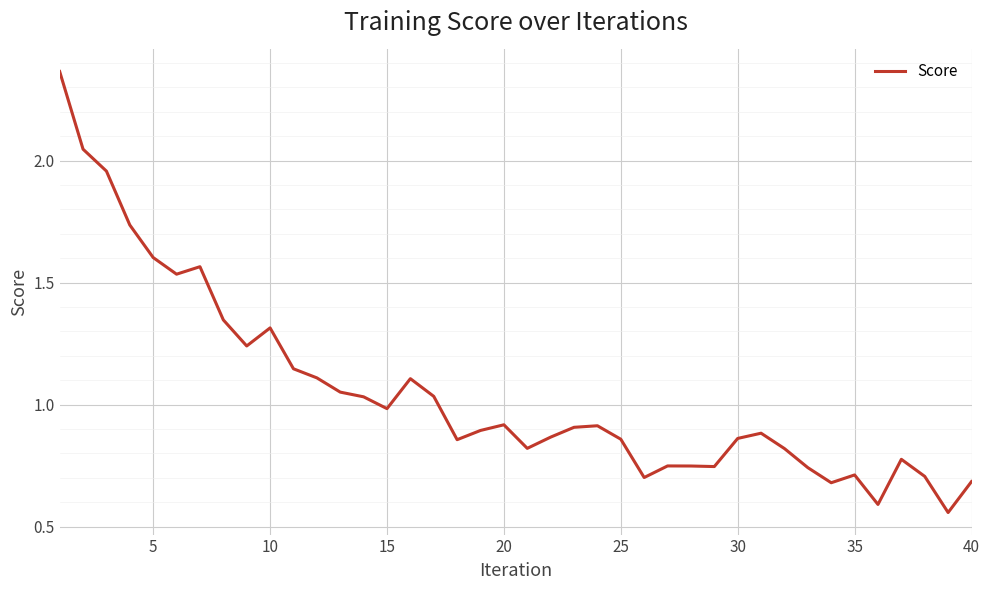

What is the smallest value displayed?

0.6